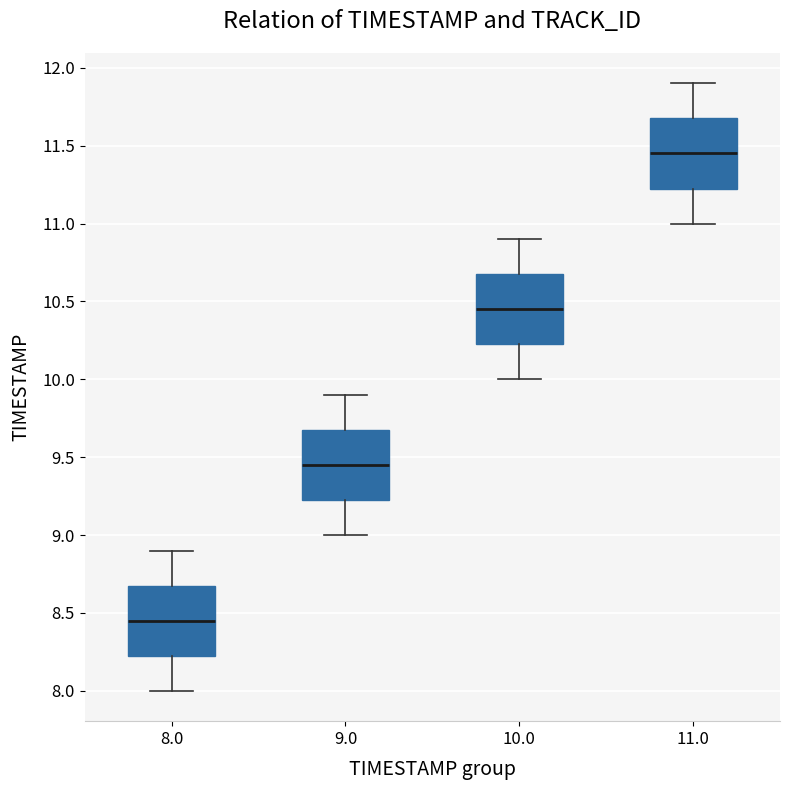

Reading left to right, transcribe this box plot: for each box, give where its median line is, the range the box spans, and where its two whiskers end, as read against the y-axis. The values are not printed on the chart, so give them approximately, as read against the axis.

8.0: median 8.45, box 8.25 to 8.70, whiskers 8.00 to 8.90
9.0: median 9.45, box 9.25 to 9.70, whiskers 9.00 to 9.90
10.0: median 10.45, box 10.25 to 10.70, whiskers 10.00 to 10.90
11.0: median 11.45, box 11.25 to 11.70, whiskers 11.00 to 11.90